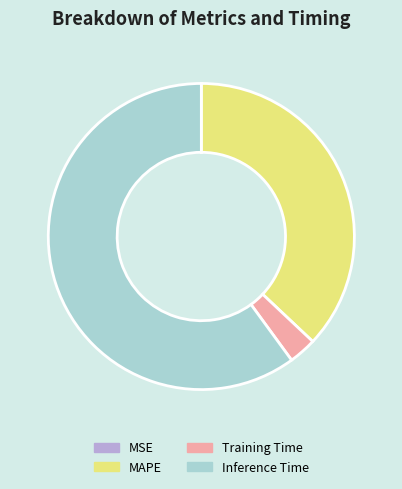

Between Training Time and Inference Time, which is larger?

Inference Time